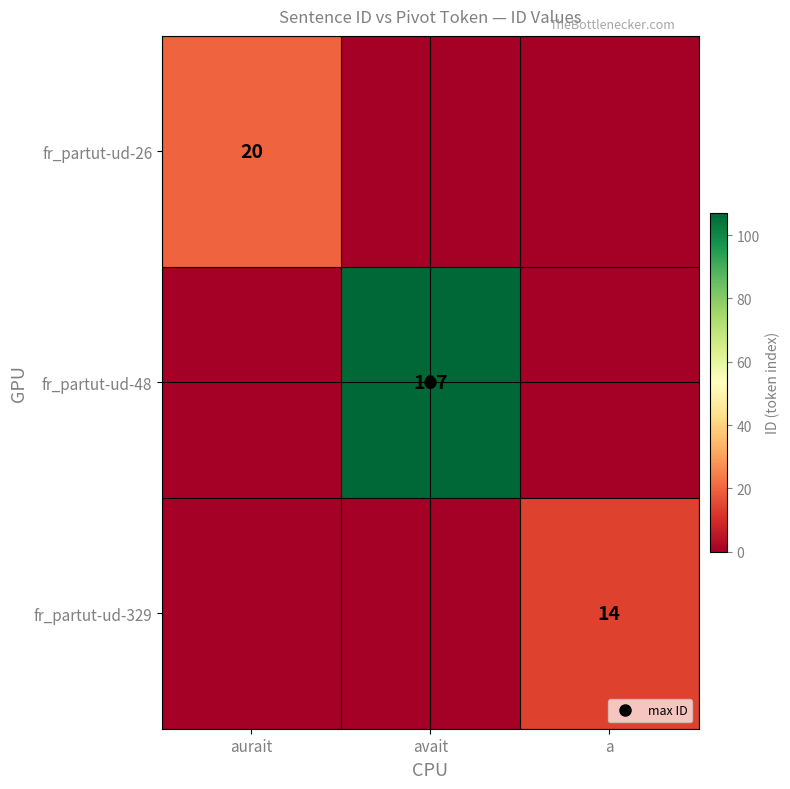

Rank the categories by fr_partut-ud-329 value from lowest to highest.

aurait, avait, a